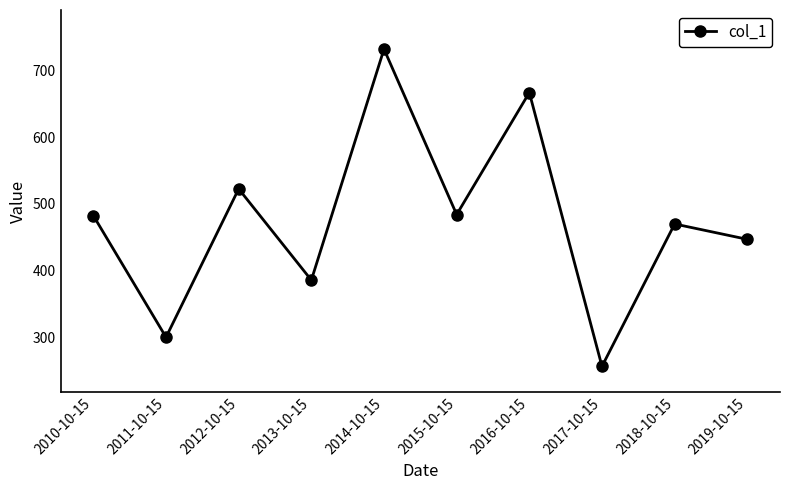

What is the difference between the maximum and second lowest values?

431.2